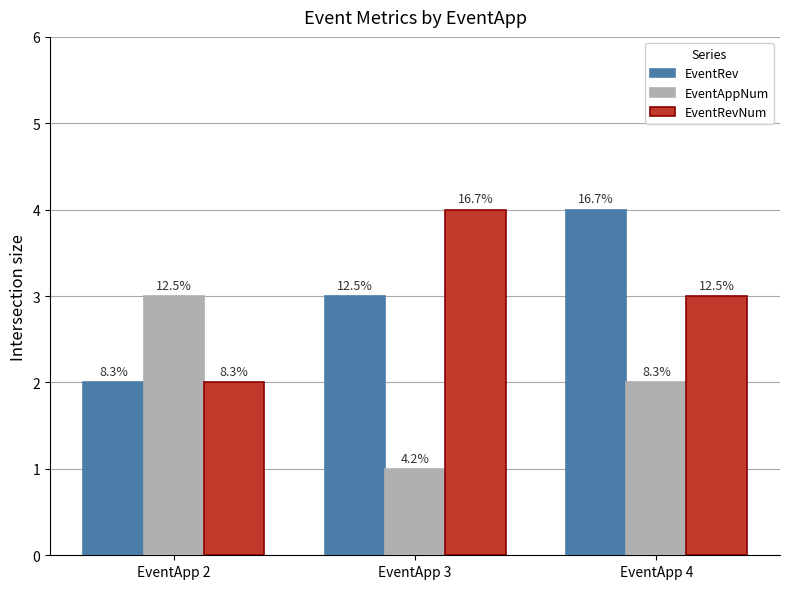

Which series changed the most between EventApp 3 and EventApp 4?

EventRev